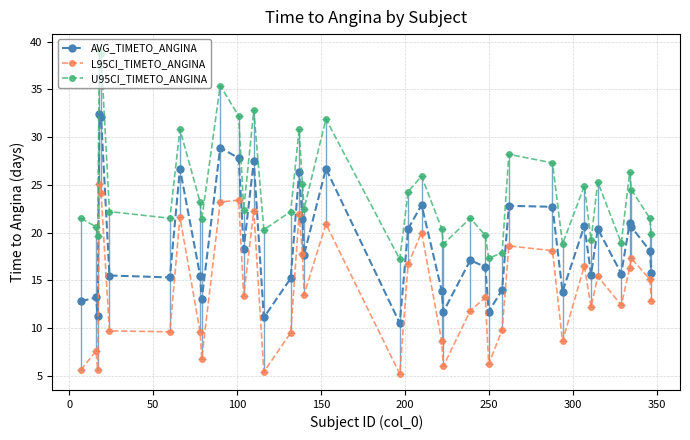

True or false: AVG_TIMETO_ANGINA has more than 0 interior local peaks.

True